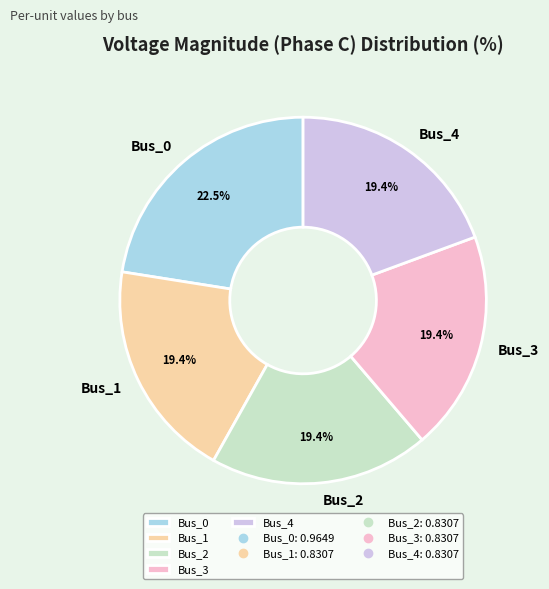

How much of the chart is everything except Bus_1?

80.6%